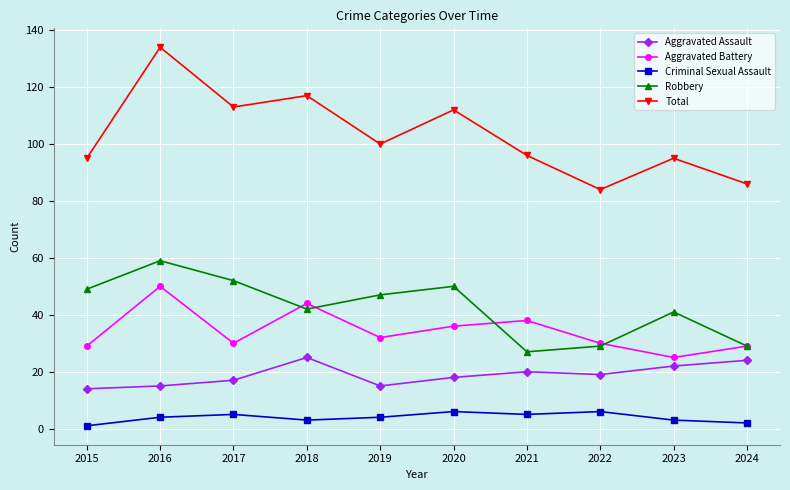

True or false: Aggravated Battery has a value of 30 at 2017.

True